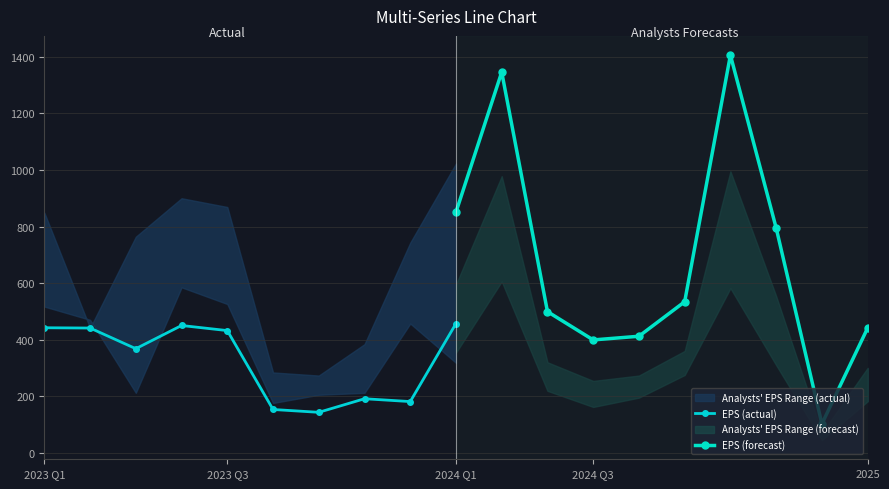

What is the maximum value for EPS (actual)?

457